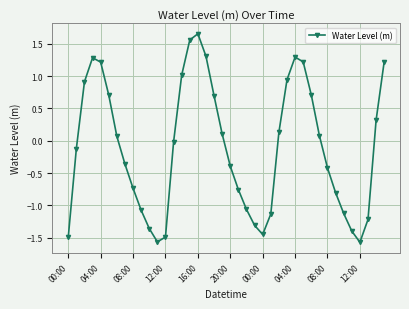

What is the average value?

-0.1